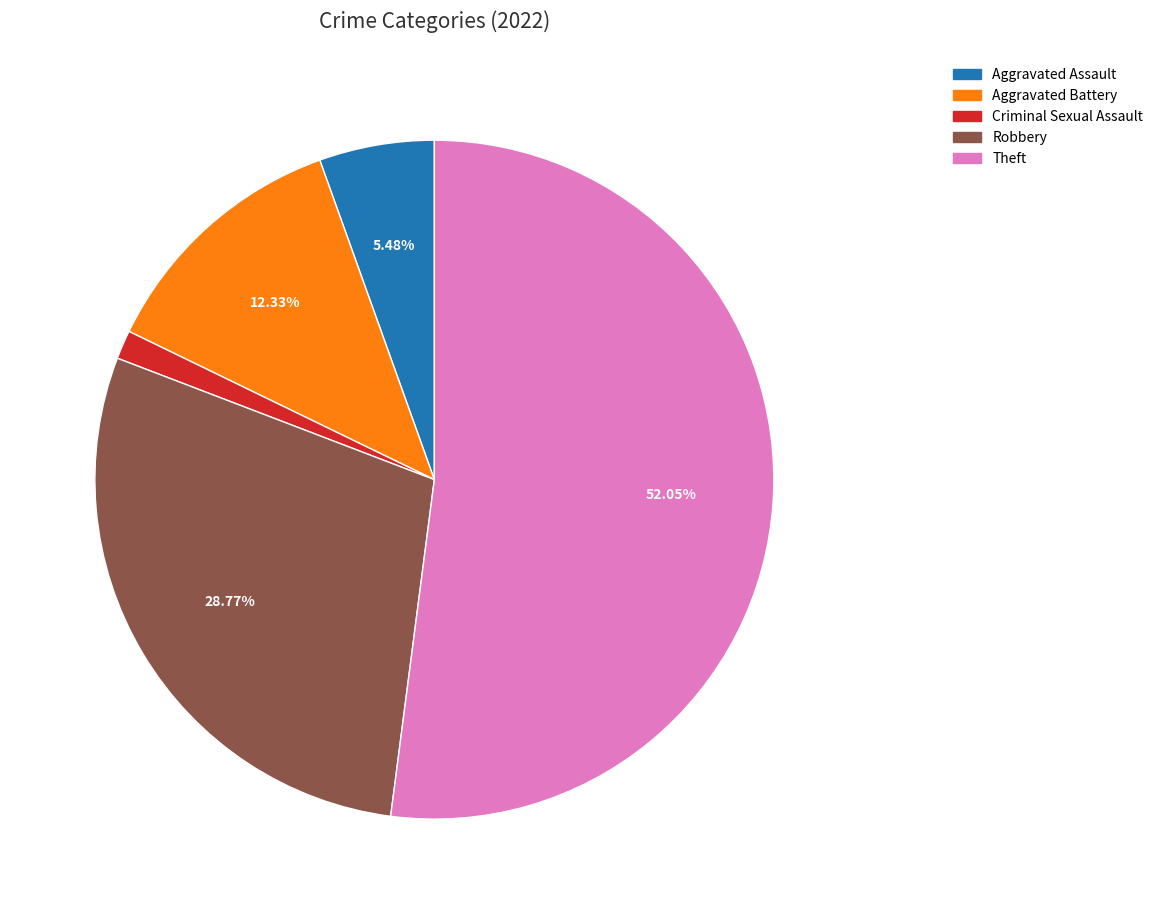

Count the number of slices in the pie.

5